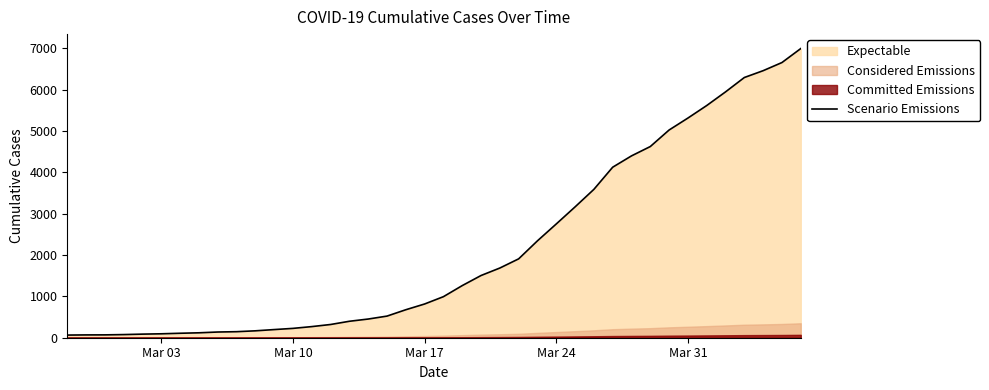

What is the difference between the second highest and second lowest values?

6589